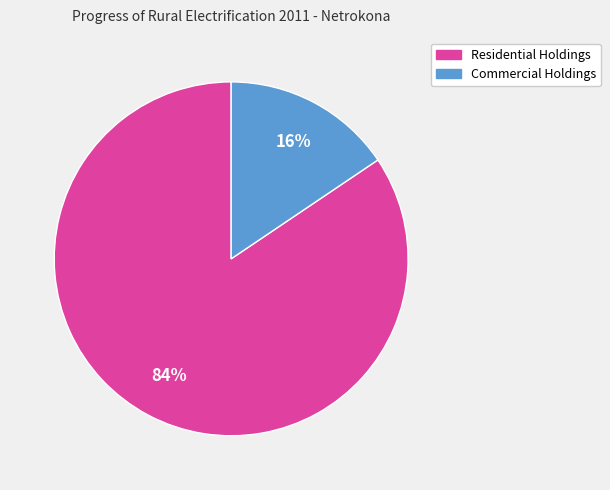

To the nearest percent, what is the average slice percentage?

50%